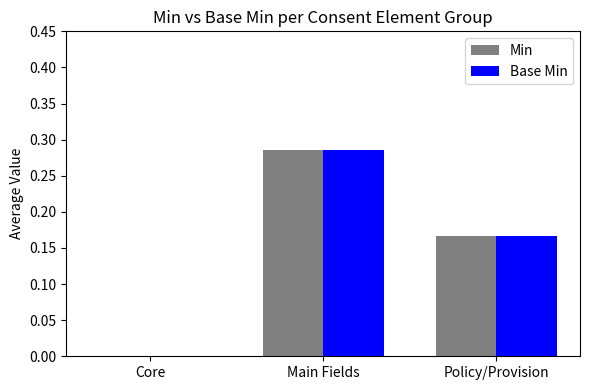

At which label does Min reach its peak?

Main Fields